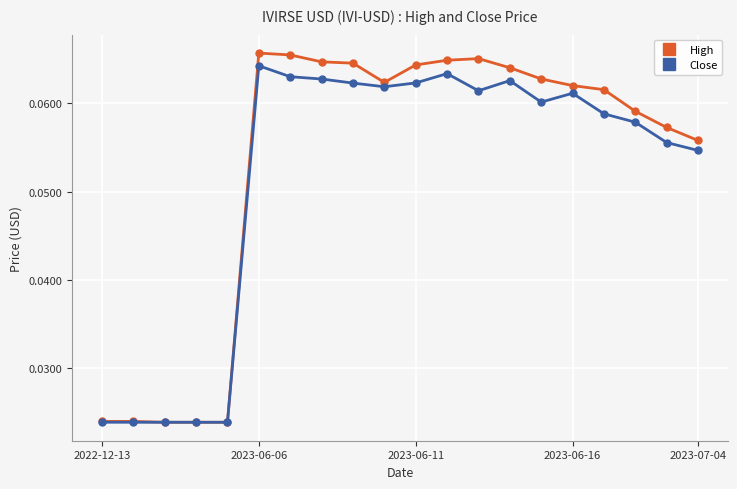

Rank the series by their maximum value, from highest to lowest.

High, Close